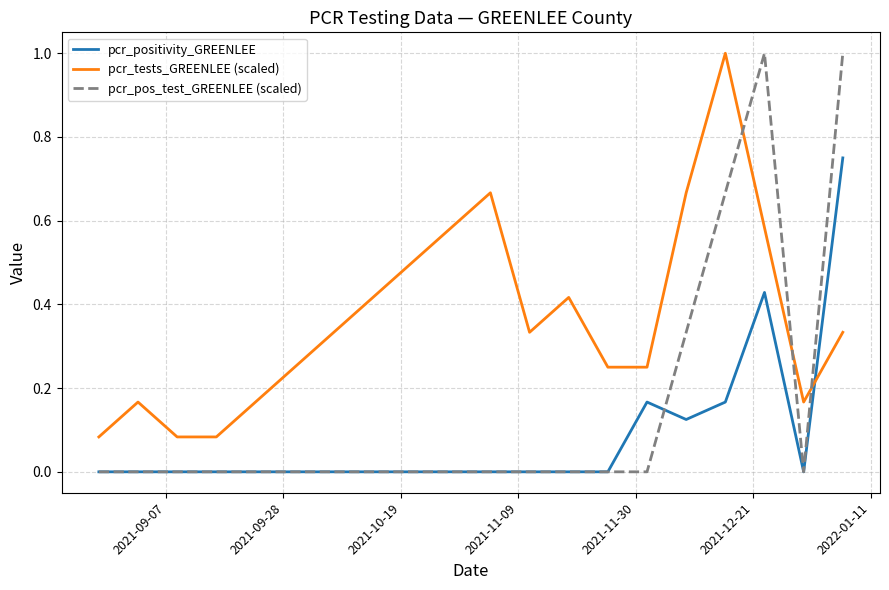

Rank the series by their average value, from highest to lowest.

pcr_tests_GREENLEE (scaled), pcr_pos_test_GREENLEE (scaled), pcr_positivity_GREENLEE